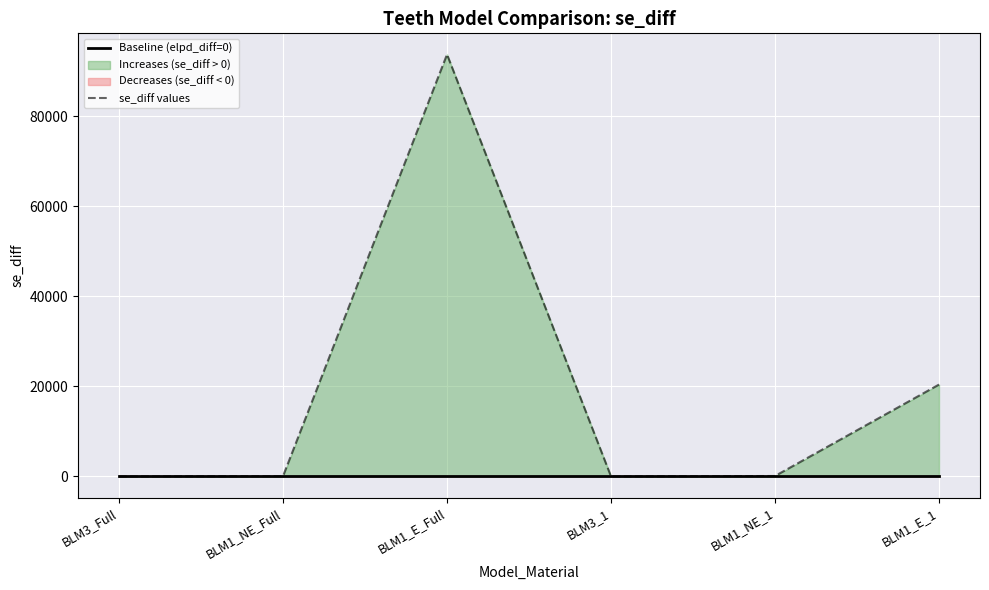

The value of Baseline (elpd_diff=0) at BLM3_Full is 0.0. True or false?

True